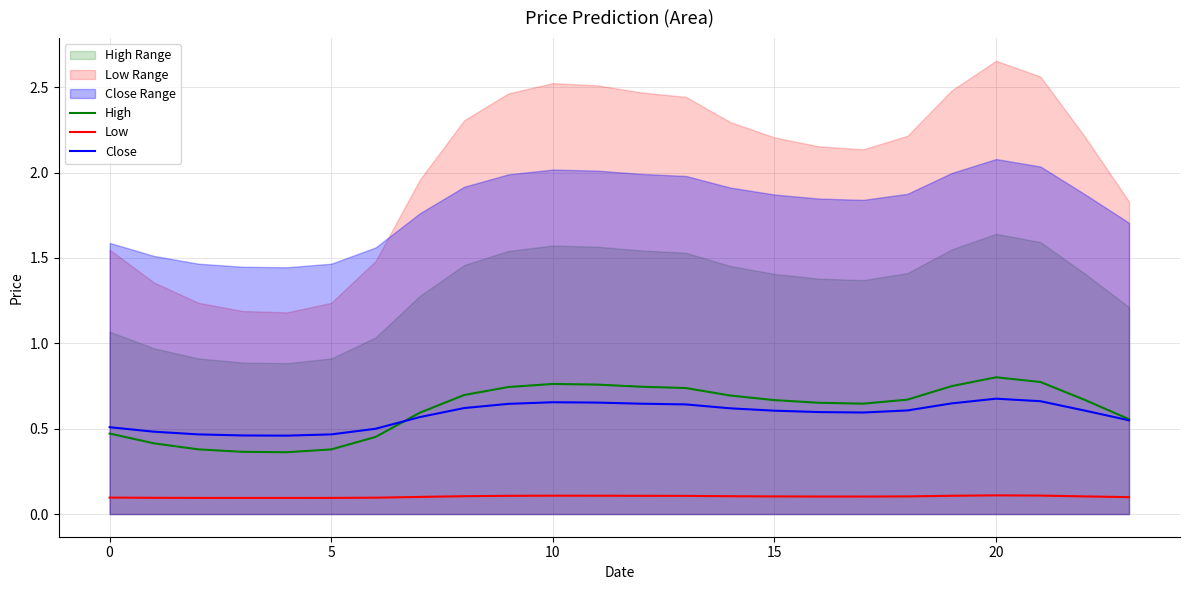

True or false: Low and Close cross at least once.

False